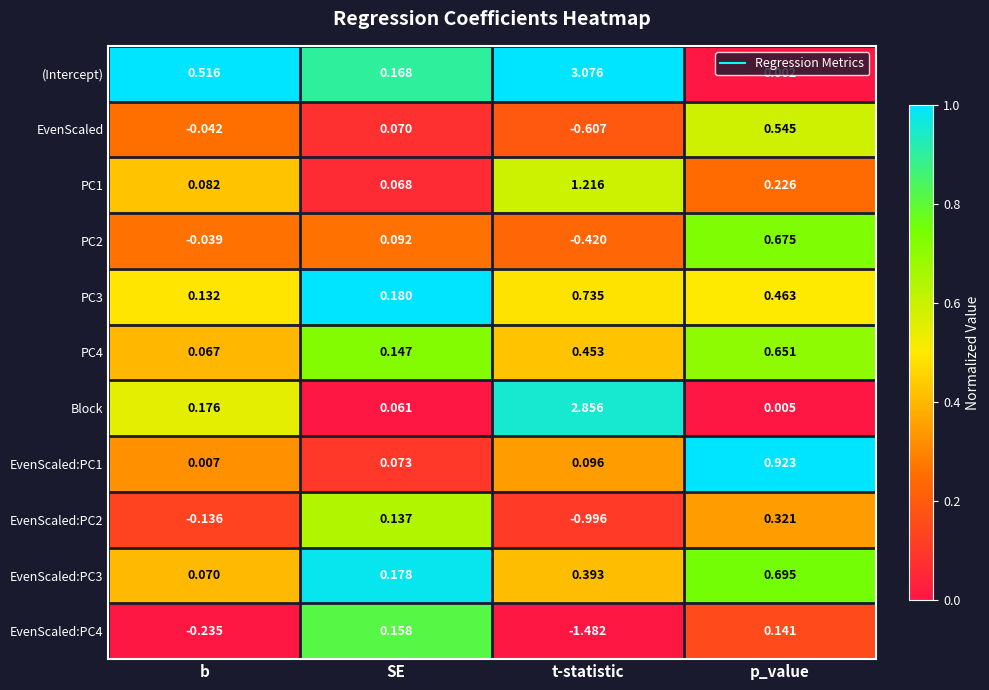

Which series has the largest range (max minus min)?

(Intercept)